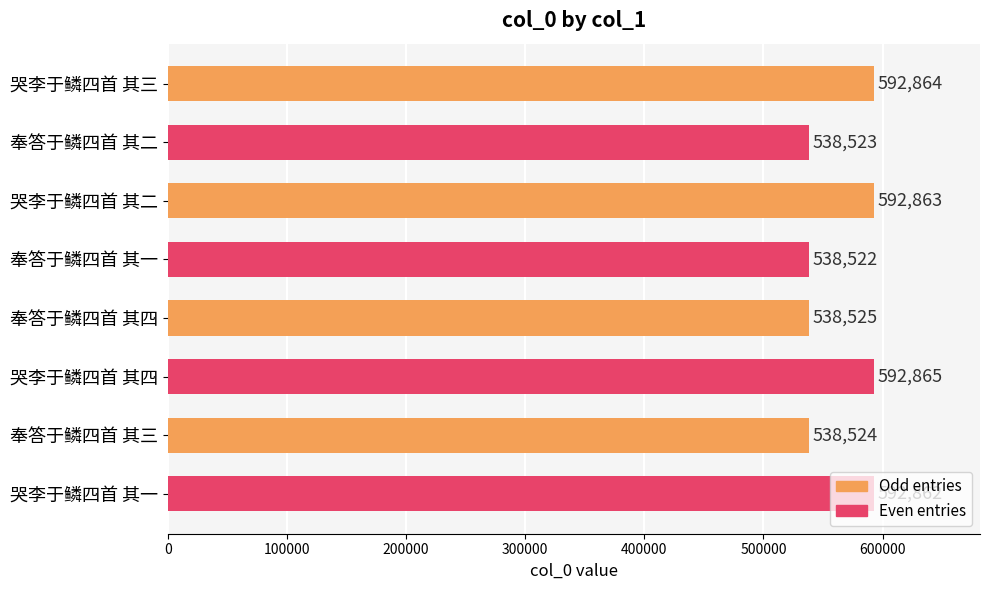

Where is the data nearest to the value 565693?

奉答于鳞四首 其四